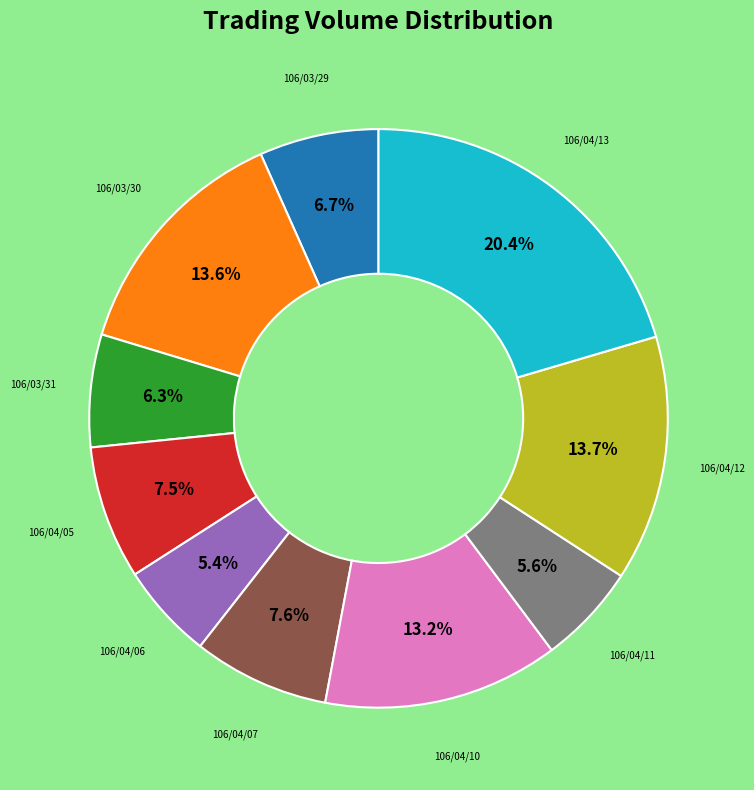

Is there a majority slice in this chart?

No